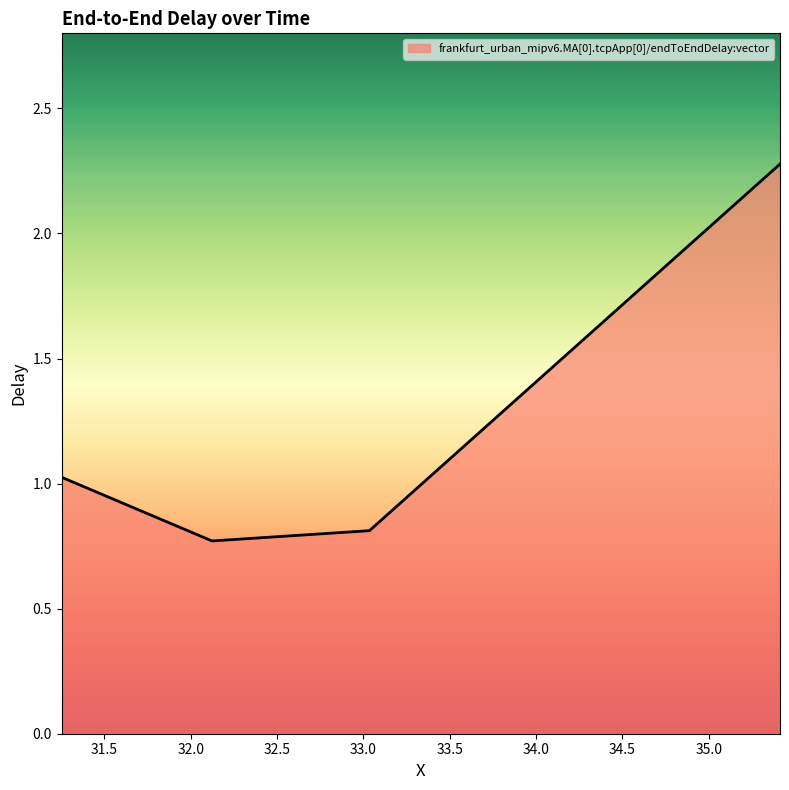

True or false: there are more than 2 points higher than both neighbors.

False